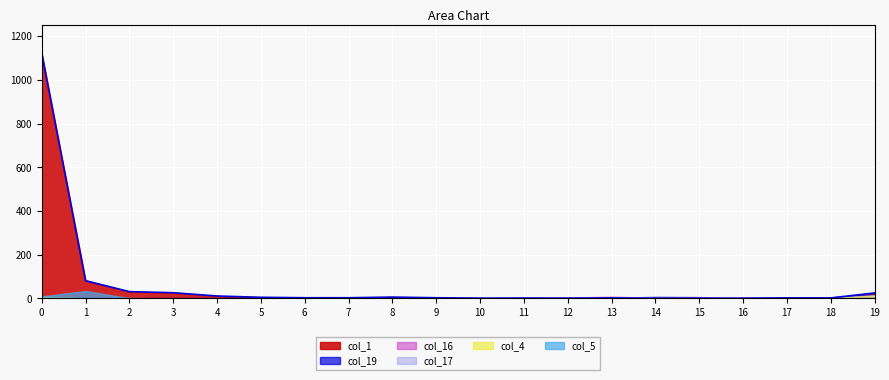

How many lines are shown in the chart?

6